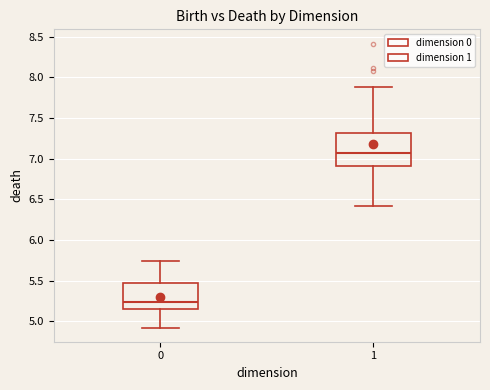

Where does the upper whisker of the box at x = 0 end on the y-axis? The values are not printed on the chart, so give them approximately, as read against the axis.

5.75